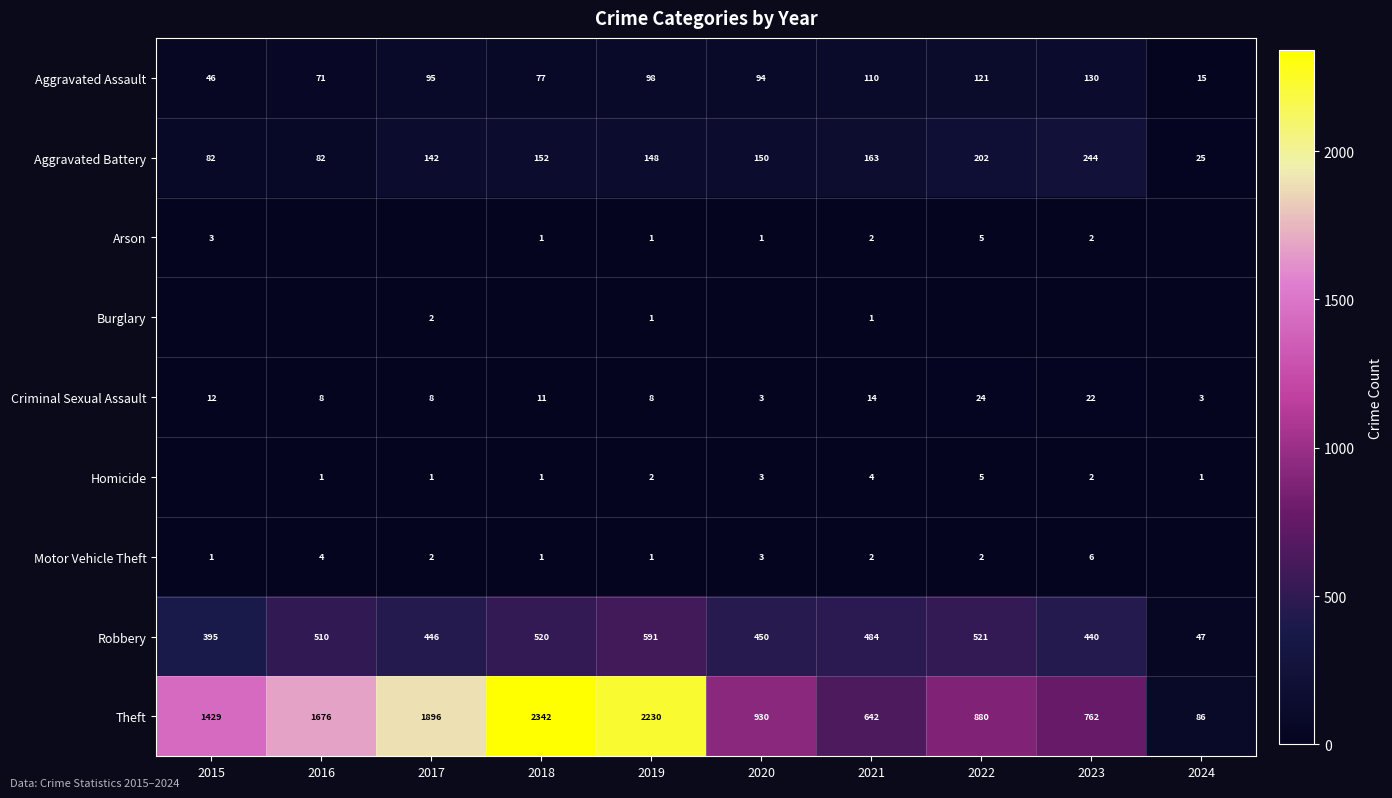

The Aggravated Assault series shows 72 at 2015. True or false?

False